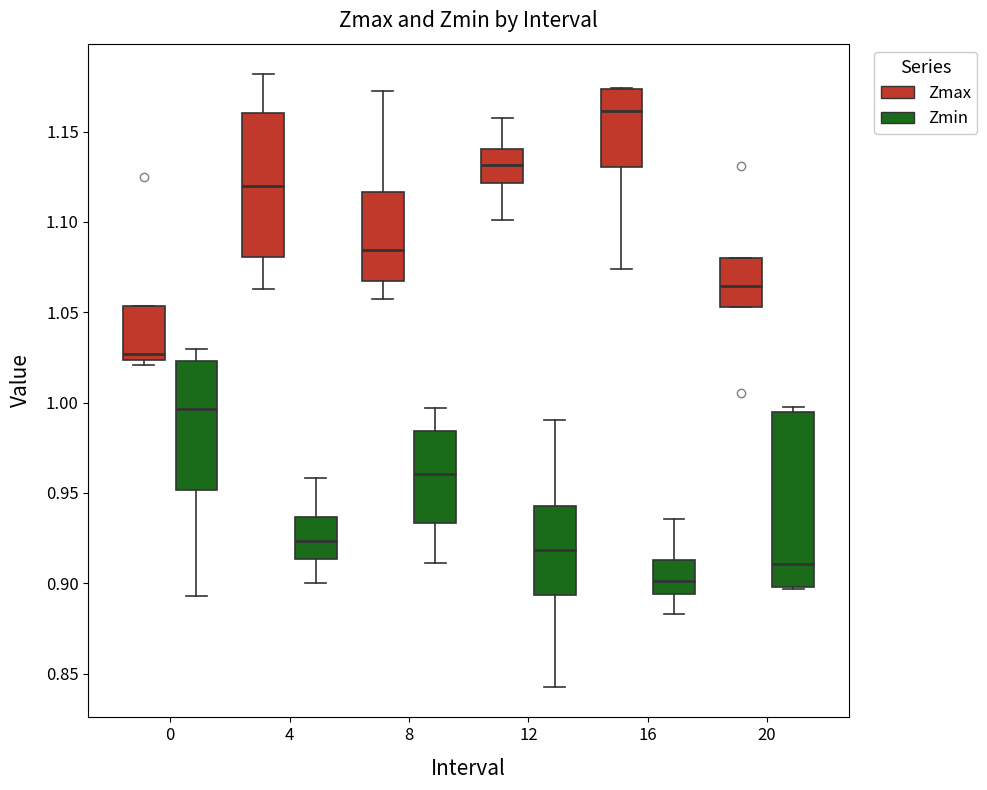

Which box has the lowest median line?

16 (Zmin)